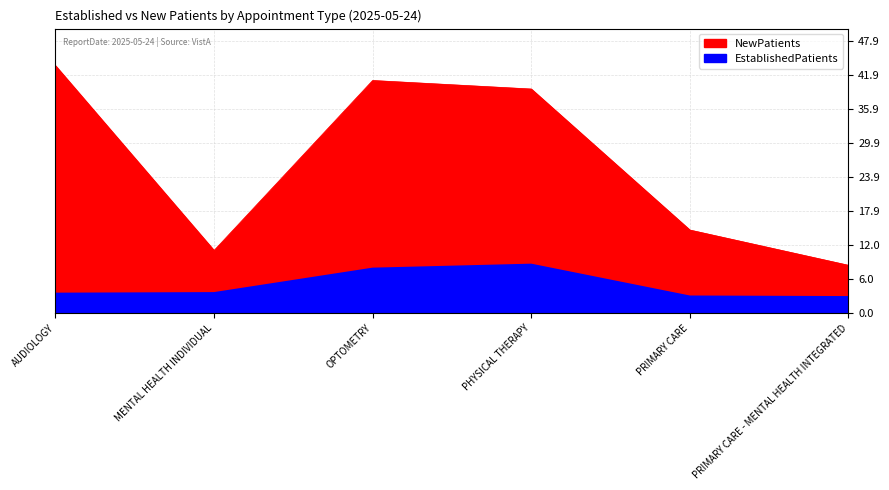

What is the label of the 2nd point from the right?

PRIMARY CARE